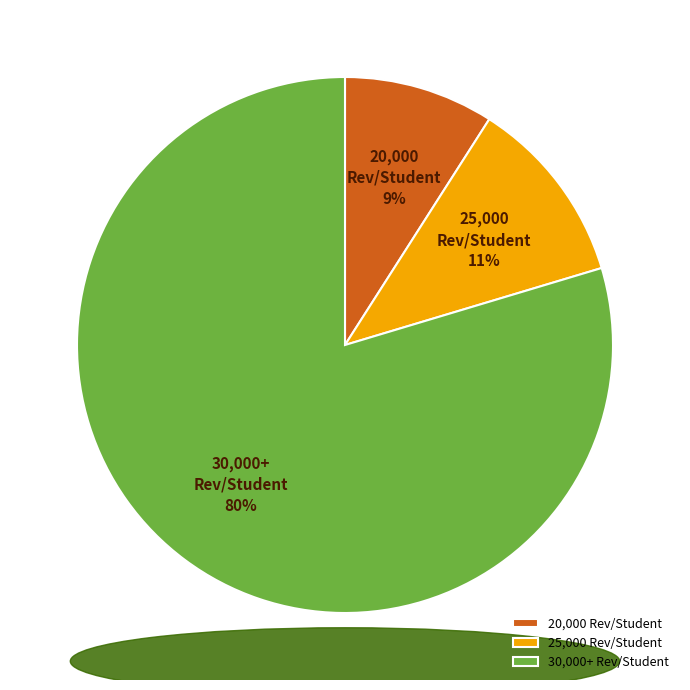

How many segments does this pie chart have?

3